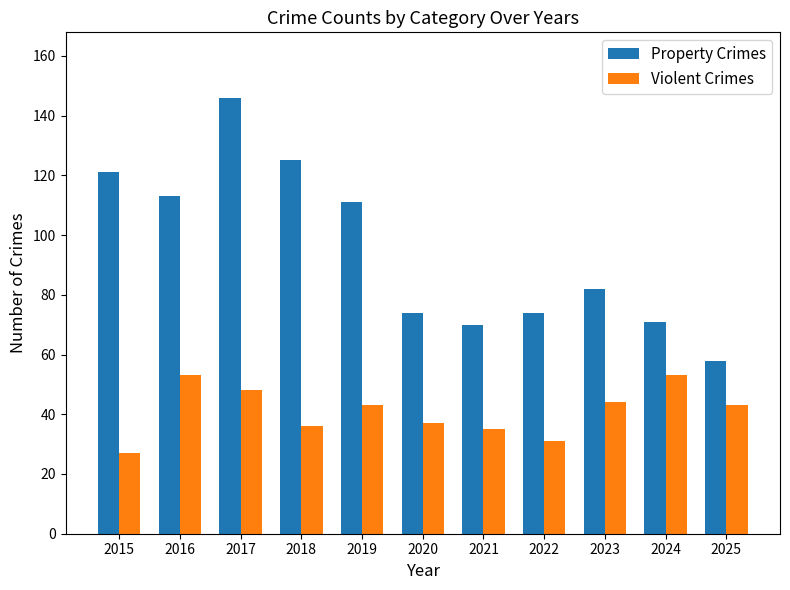

What is the difference between the maximum and second lowest values in the Property Crimes series?

76